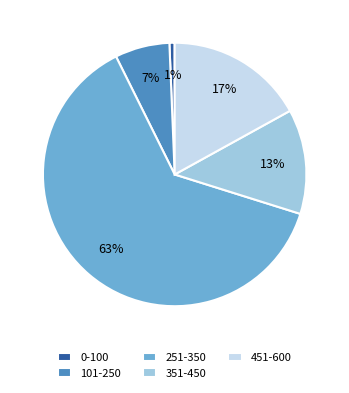

Is it true that 0-100 is 11% of the pie?

False